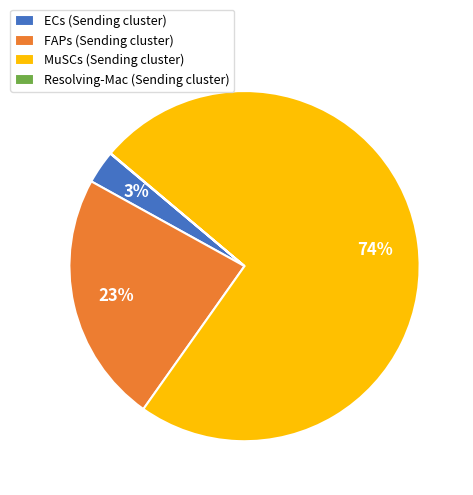

What percentage is the MuSCs (Sending cluster) slice, to the nearest percent?

74%